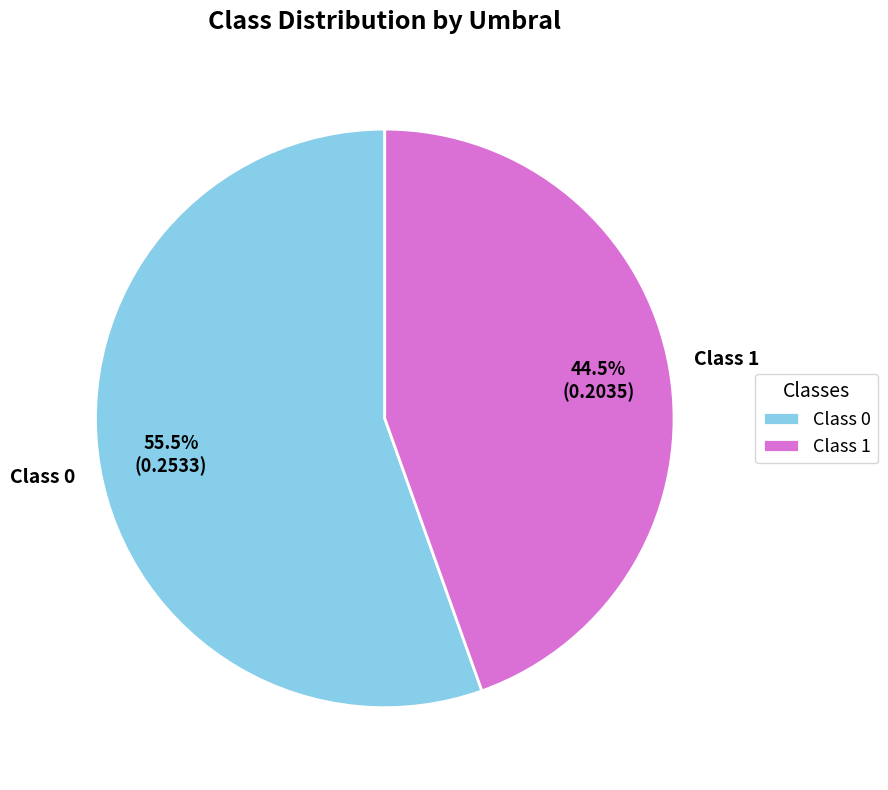

Between Class 0 and Class 1, which is larger?

Class 0